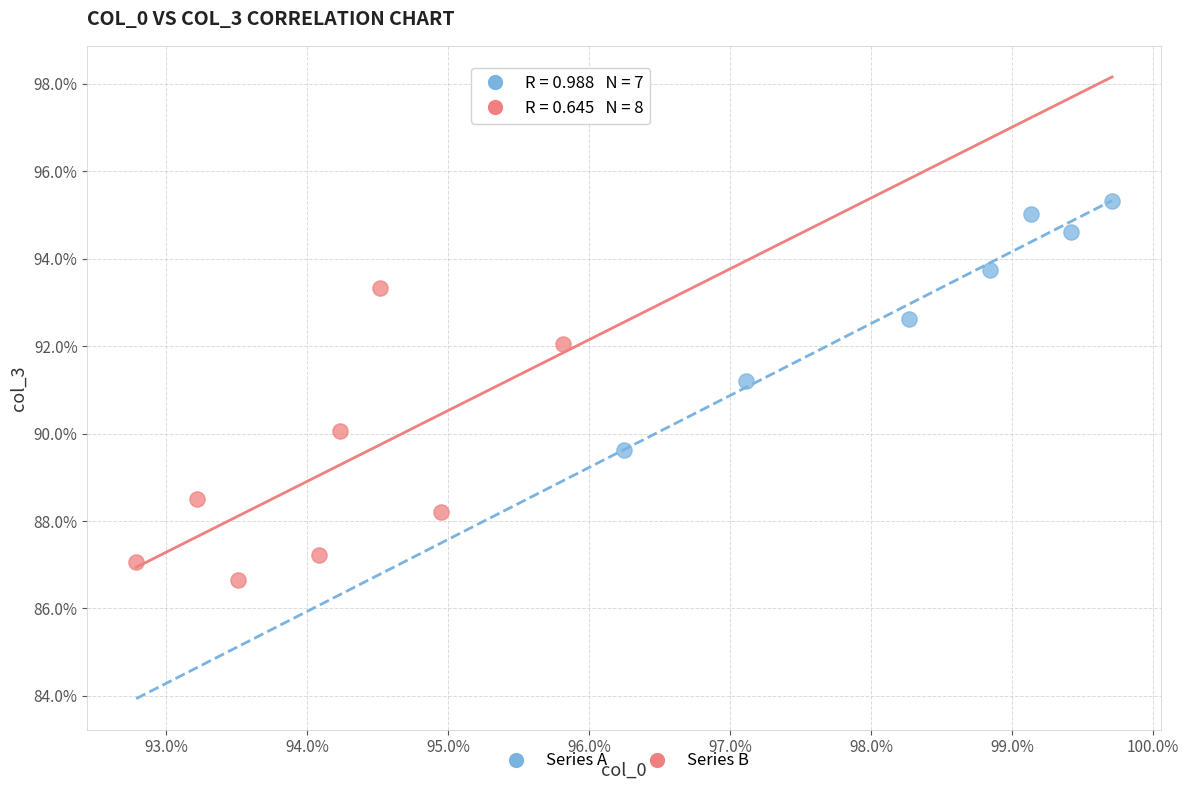

What are all the series names shown in the legend?

Series A, Series B